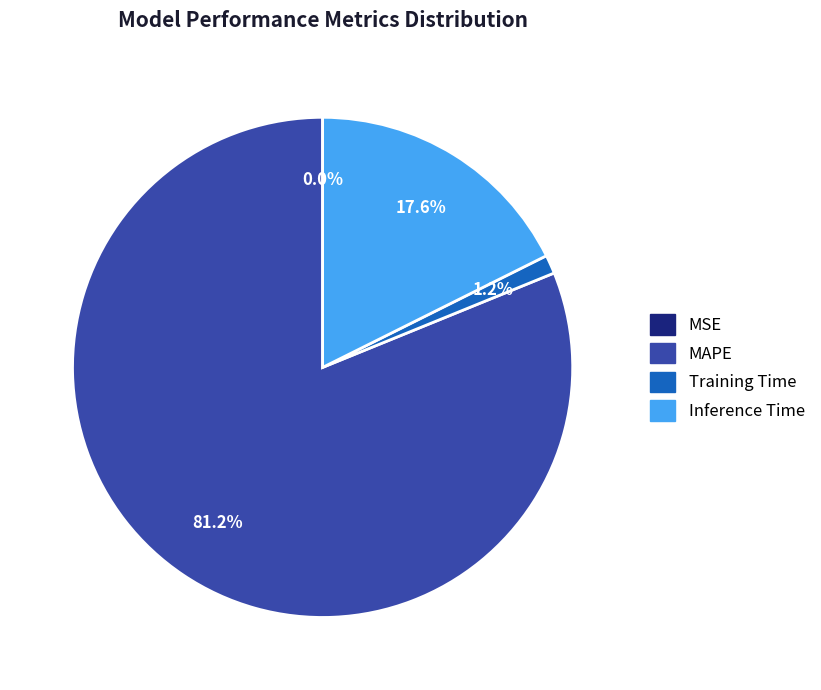

What is the majority slice?

MAPE